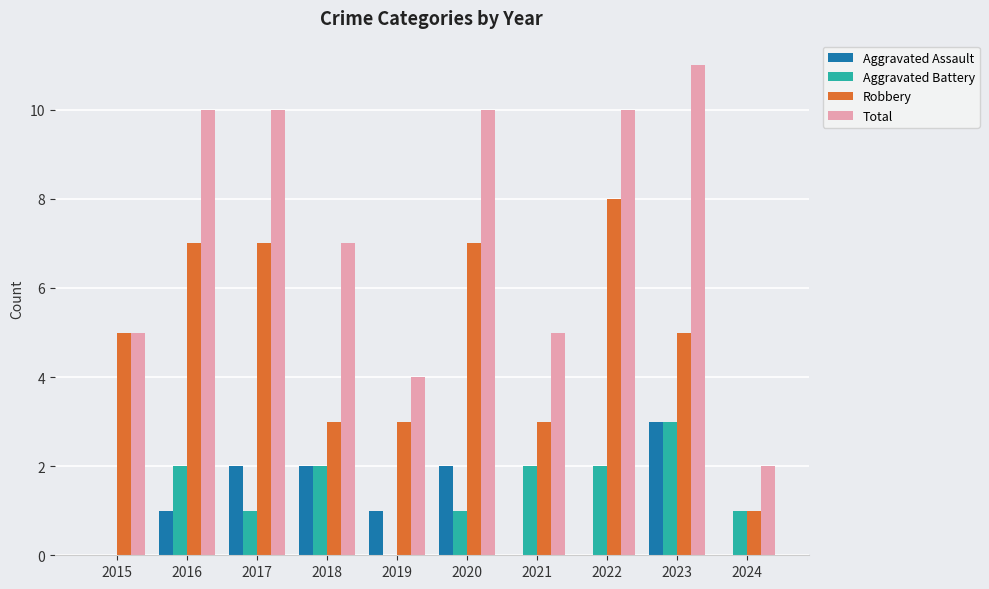

What is the total value across all series at 2024?

4